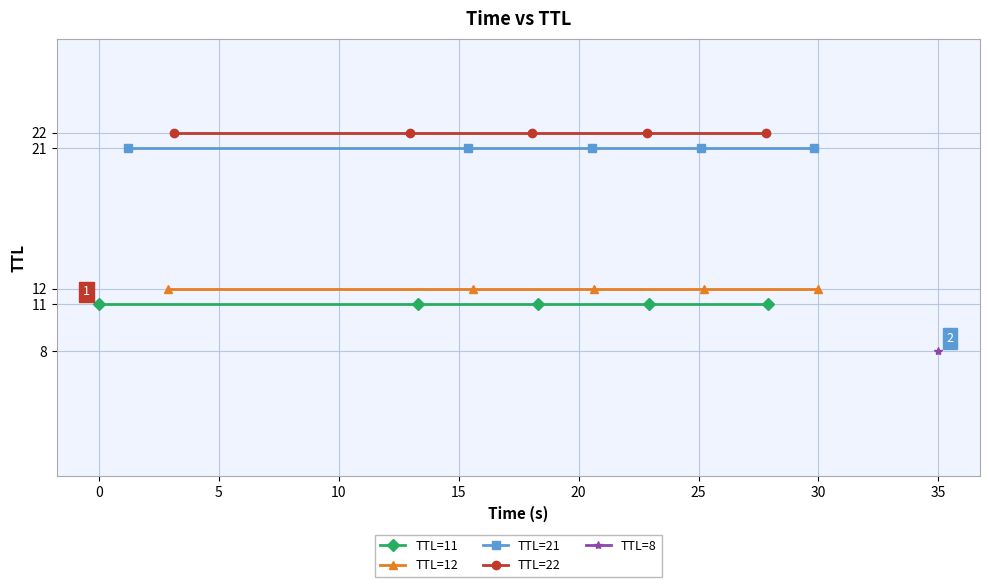

Is the value of TTL=21 at 0 greater than the value of TTL=22 at 10?

No